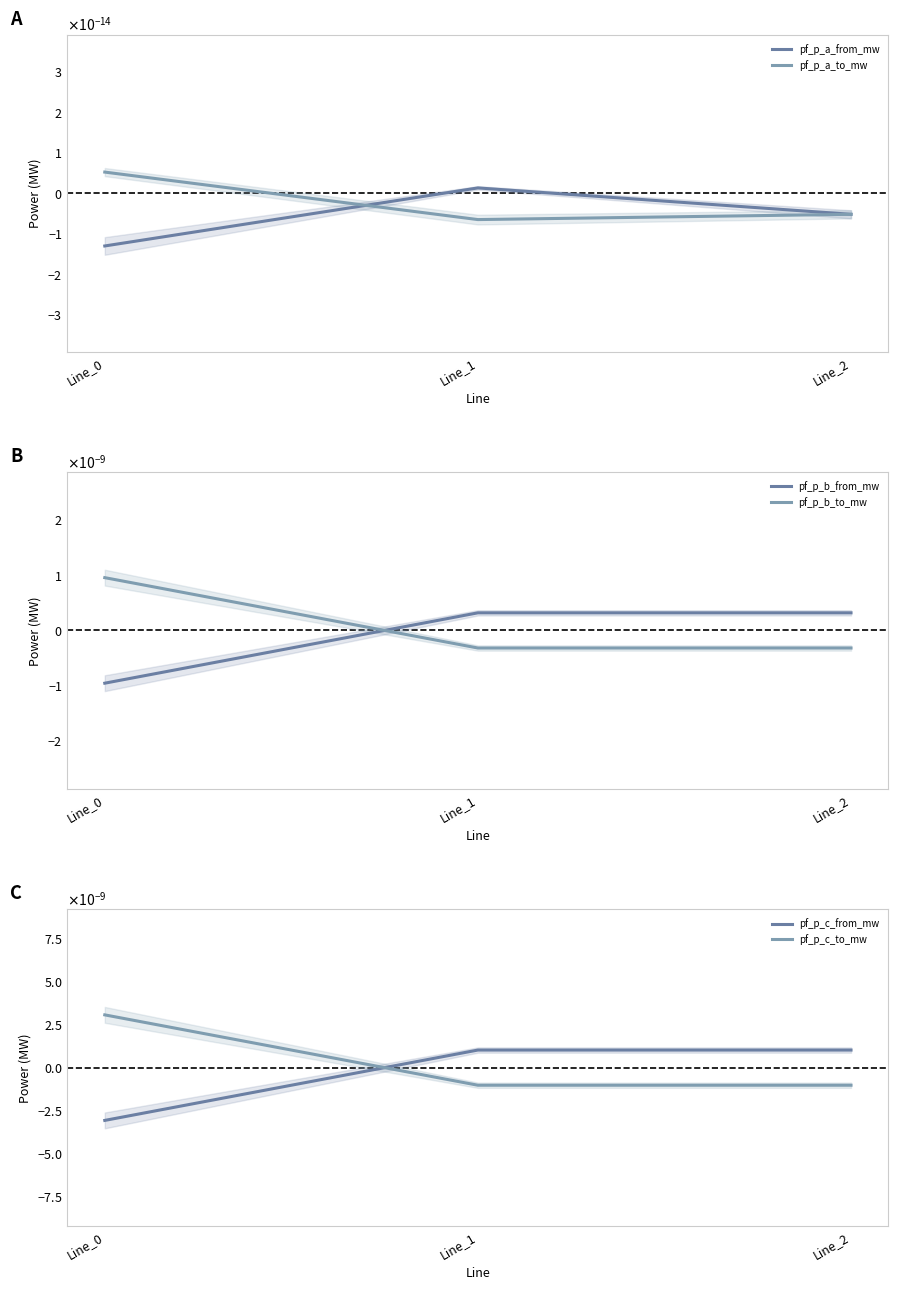

Does the chart have visible grid lines?

No